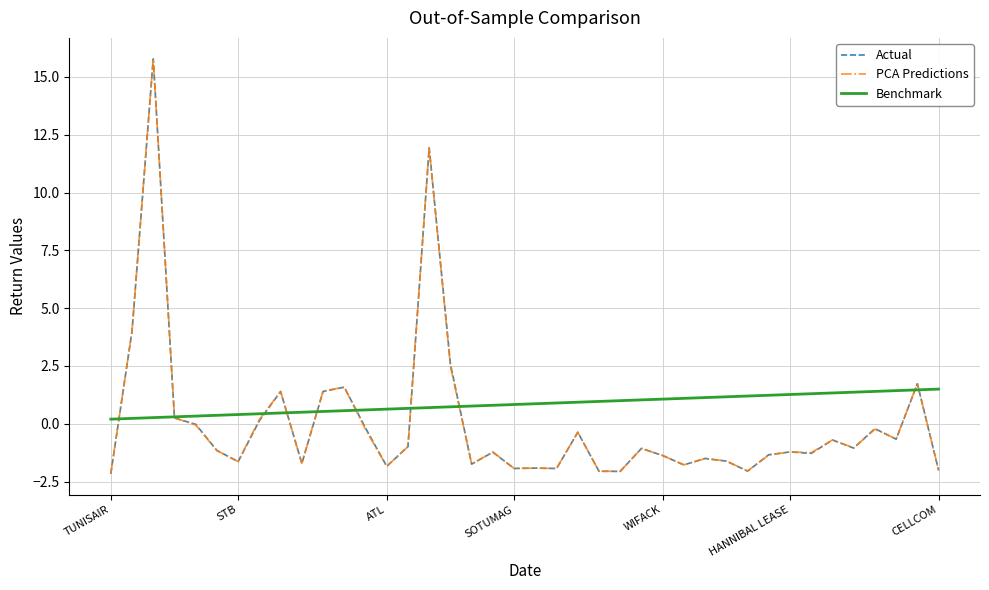

What is the minimum value for Actual?

-2.2